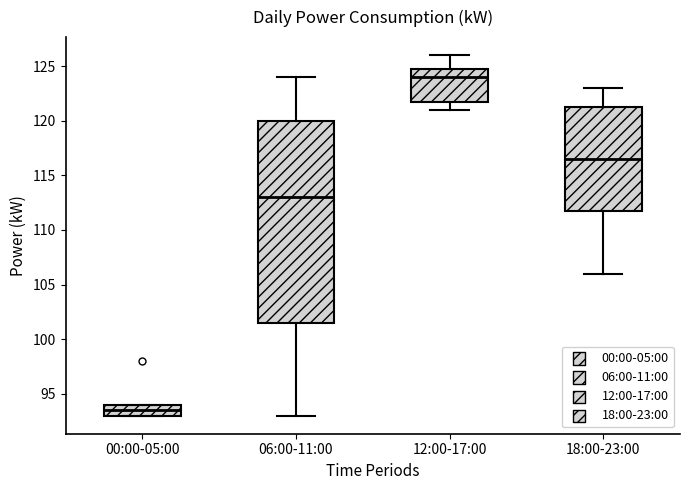

Comparing the boxes themselves (not the whiskers), which one is the tallest?

06:00-11:00